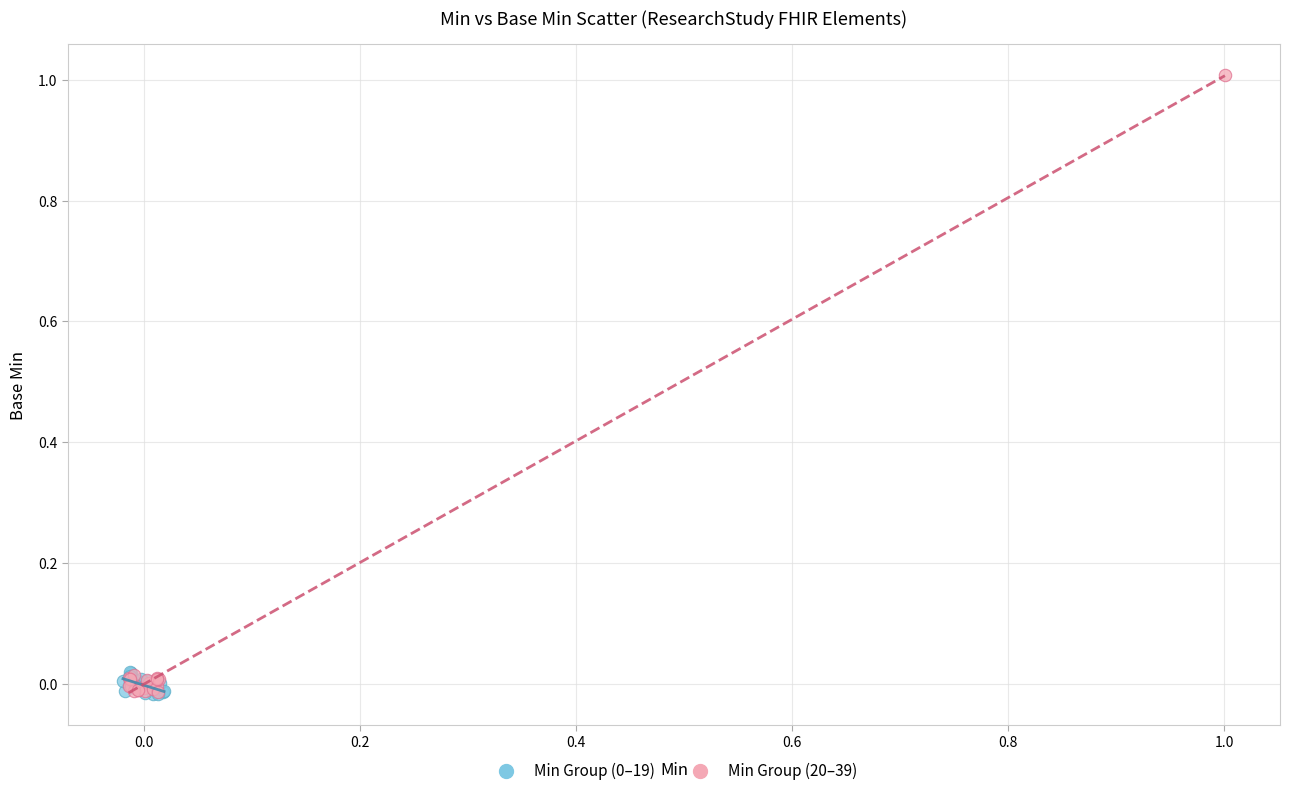

Which series reaches the maximum Y coordinate?

Min Group (20–39)